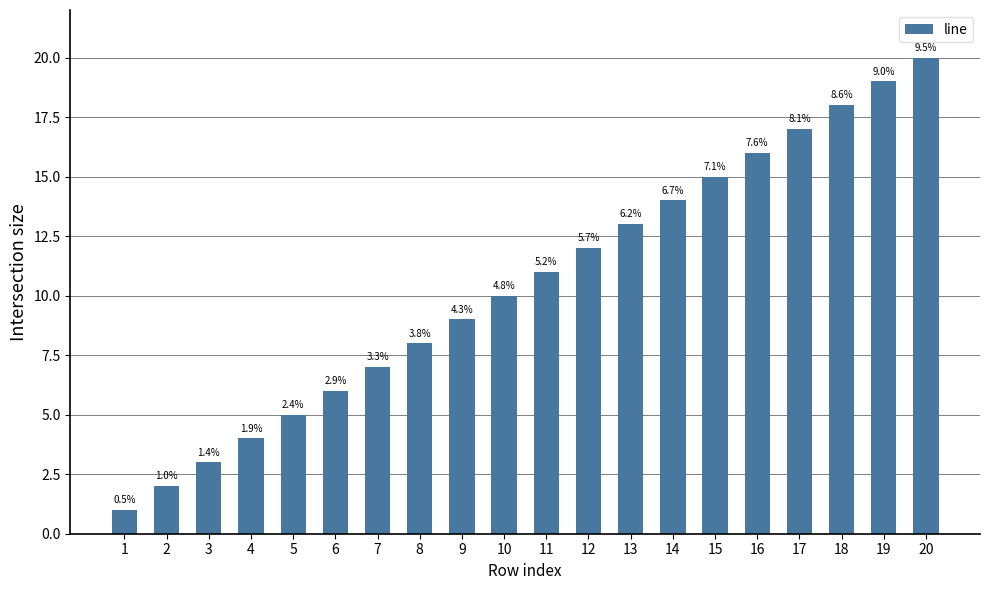

Are the bars grouped side by side (vs. stacked)?

No